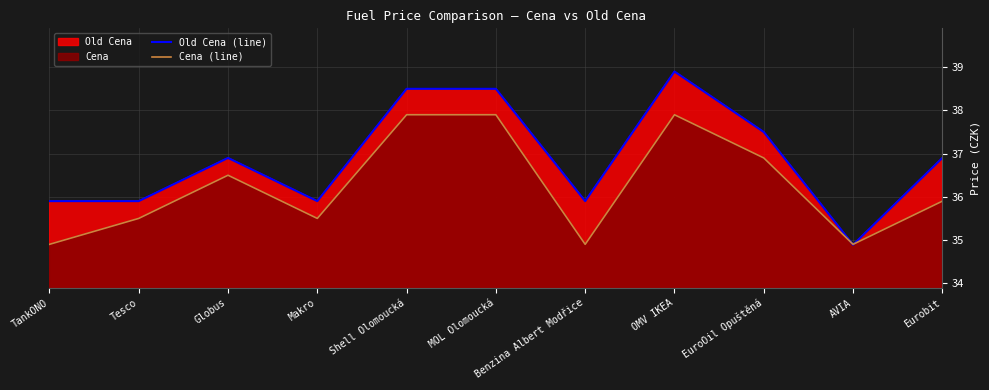

In Old Cena (line), how many points are lower than both neighbors (excluding endpoints)?

3